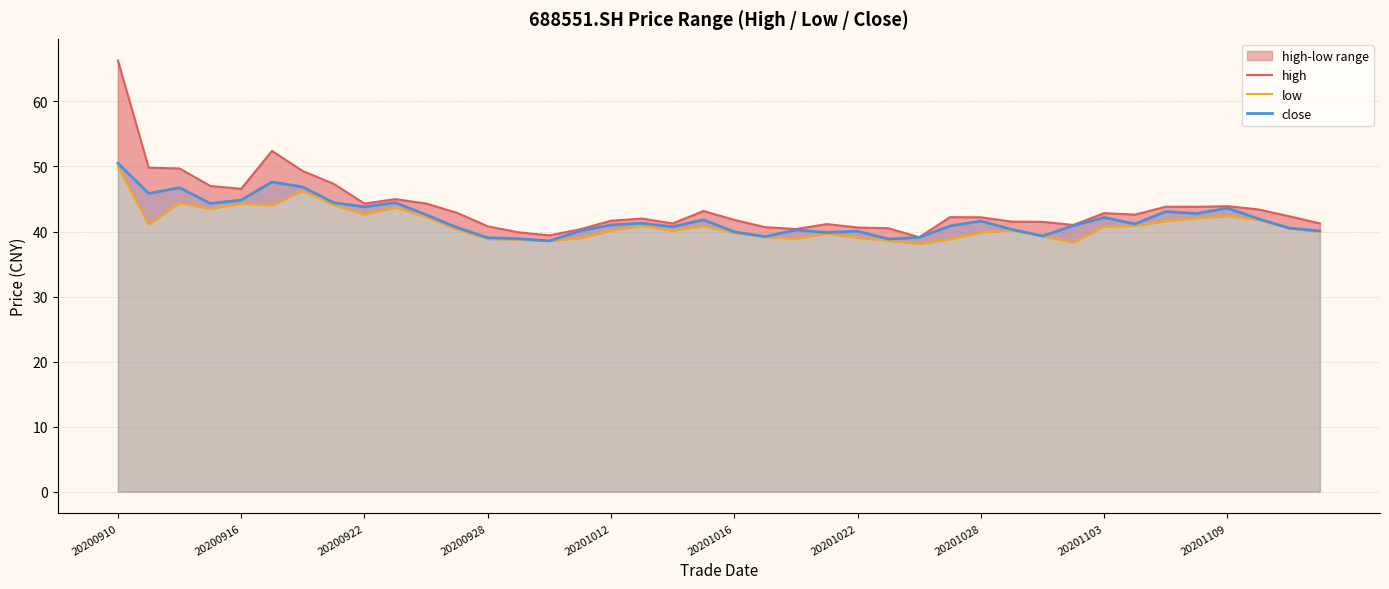

Which category has the highest value in the close series?

20200910